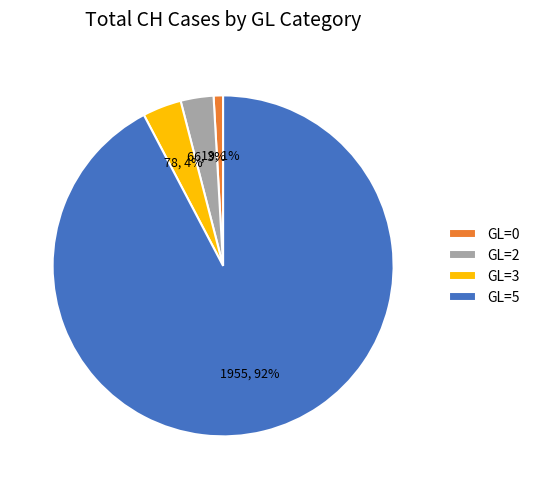

Is there a majority slice in this chart?

Yes